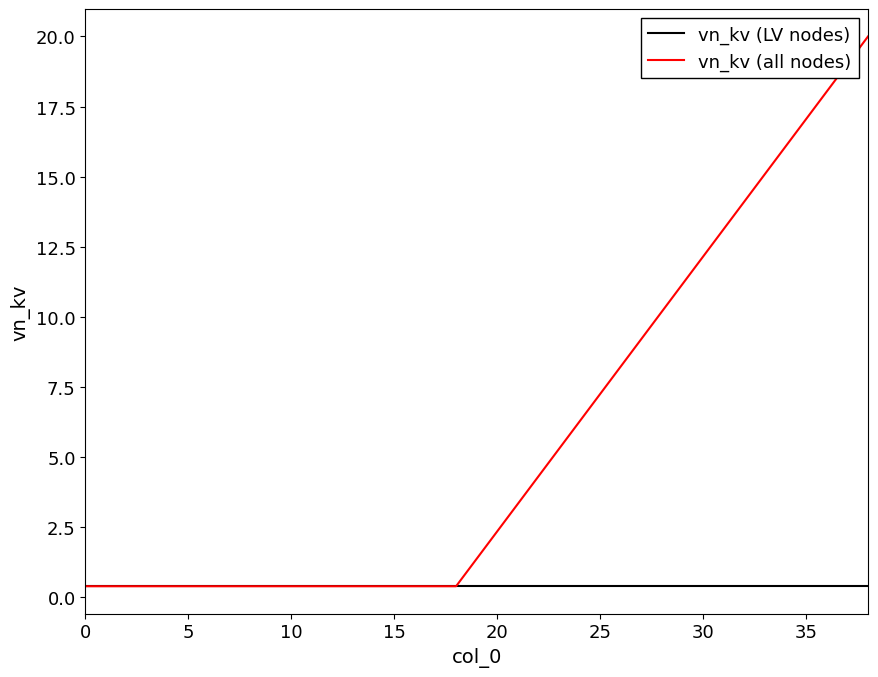

Rank the series by their maximum value, from lowest to highest.

vn_kv (LV nodes), vn_kv (all nodes)